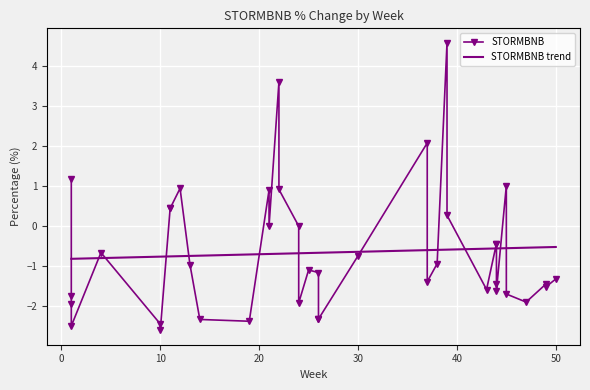

Count the number of data series in this chart.

1